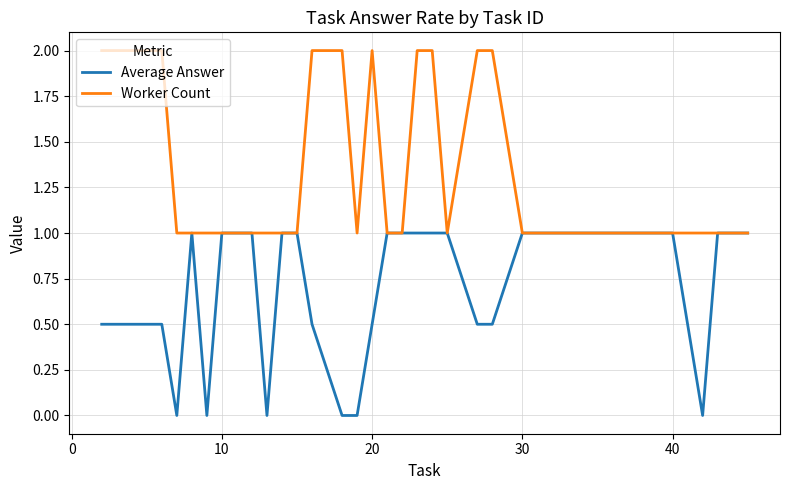

What is the sum of all Average Answer values?

20.5